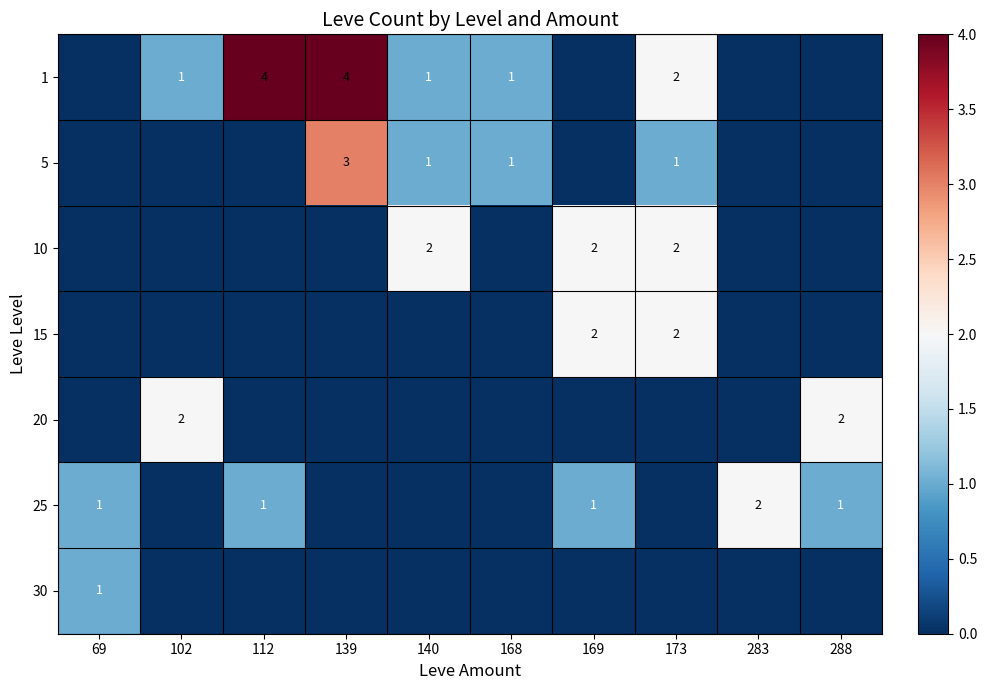

The 30 series shows 1 at 69. True or false?

True